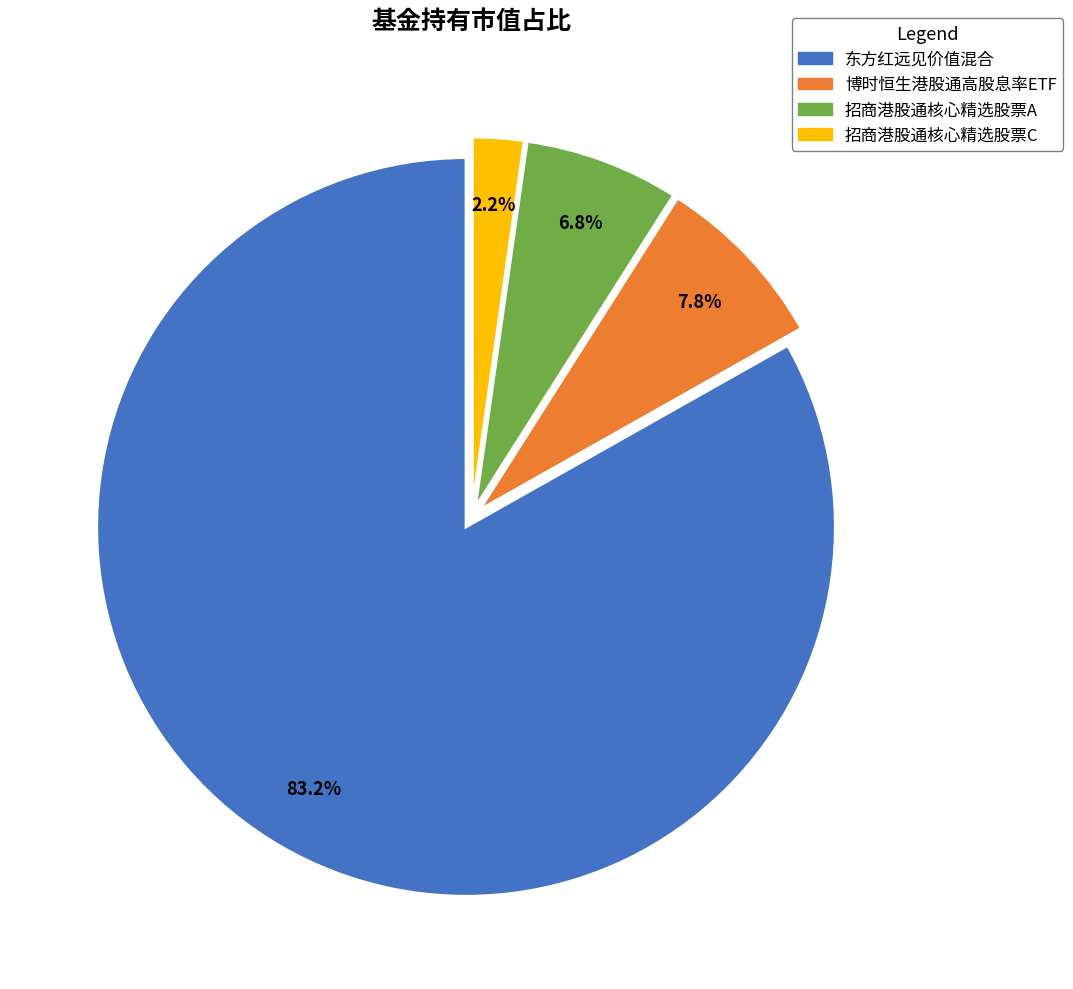

Which slice is the largest?

东方红远见价值混合